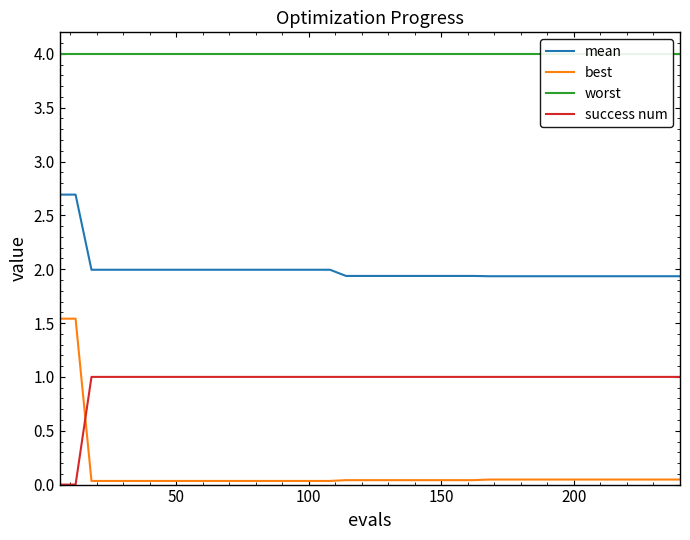

At how many categories does at least one series exceed 1?

40